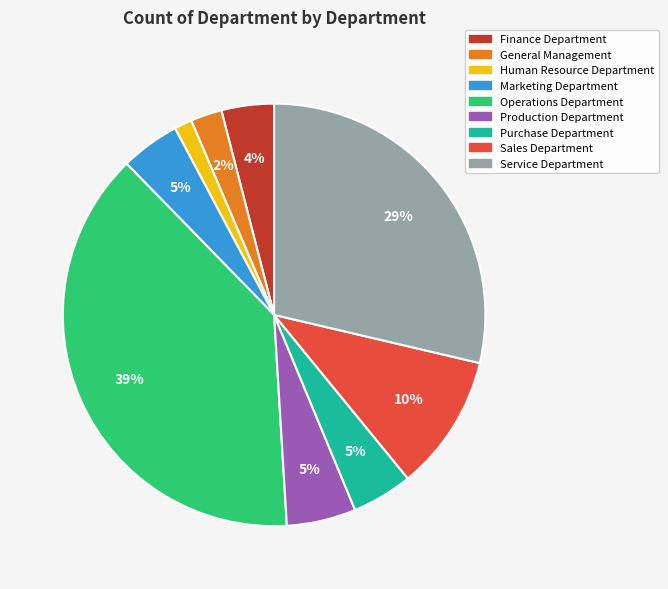

To the nearest percent, what is the combined percentage of Finance Department and Purchase Department?

9%